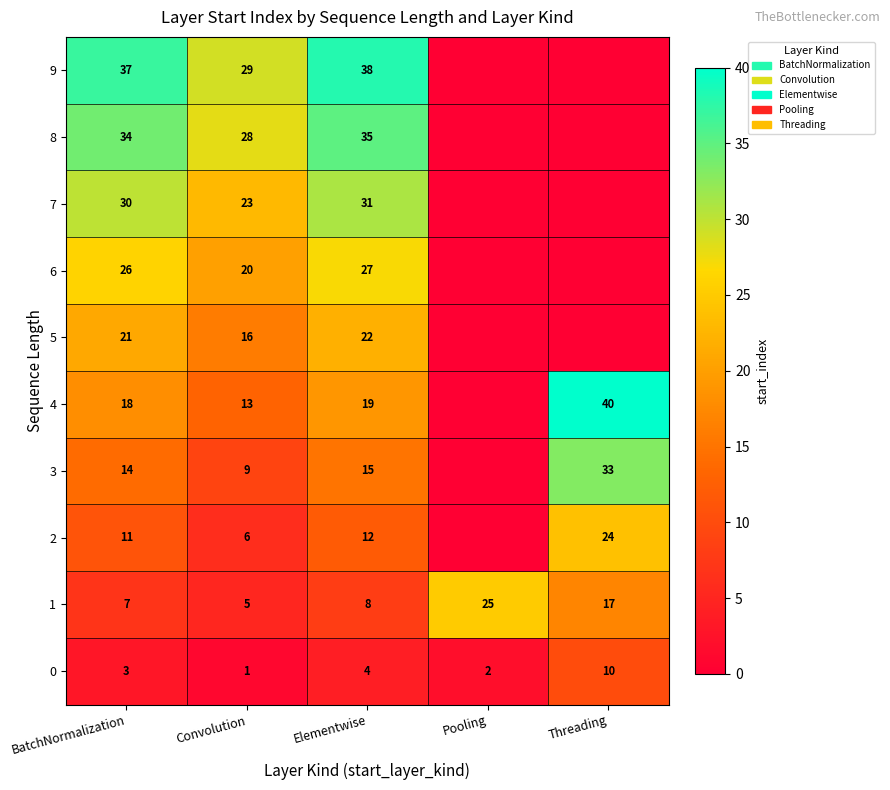

What value does the 1 series have at Convolution, to the nearest 5?

5